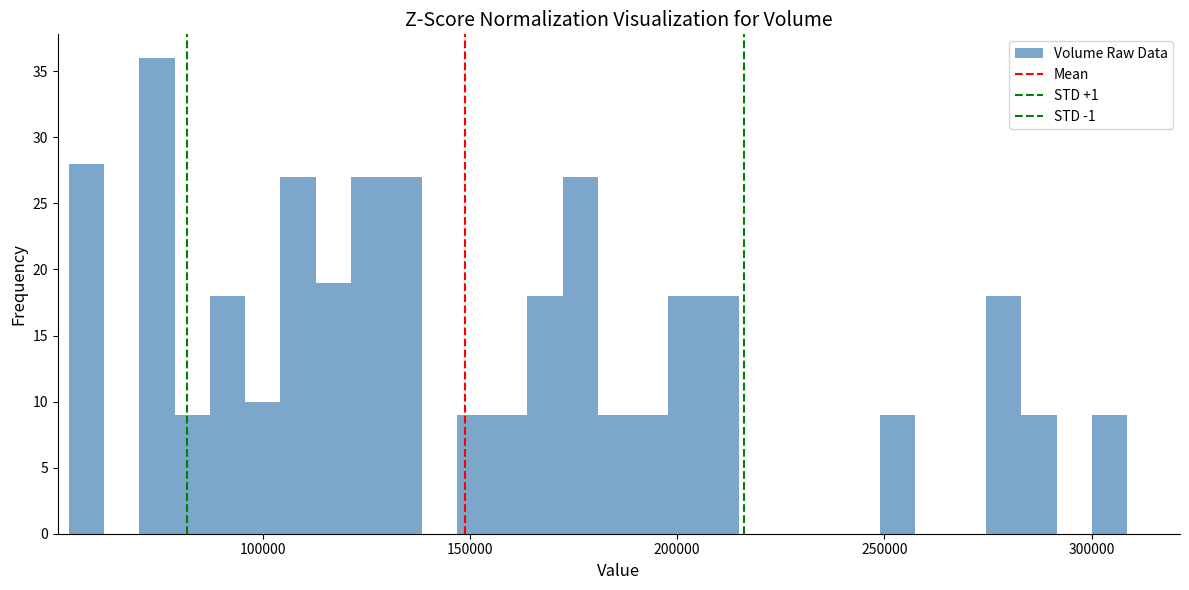

Read against the x-axis, roughly where is the centre of the tallest bar?

75000